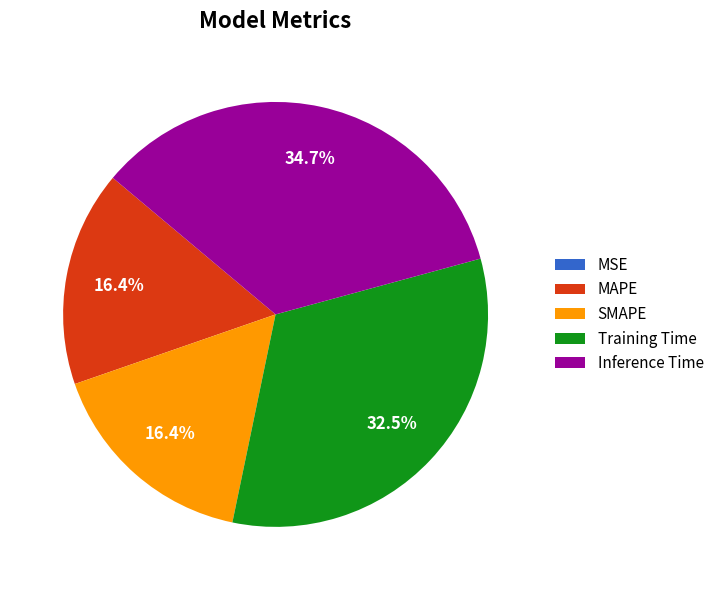

What is the largest slice in the pie chart?

Inference Time